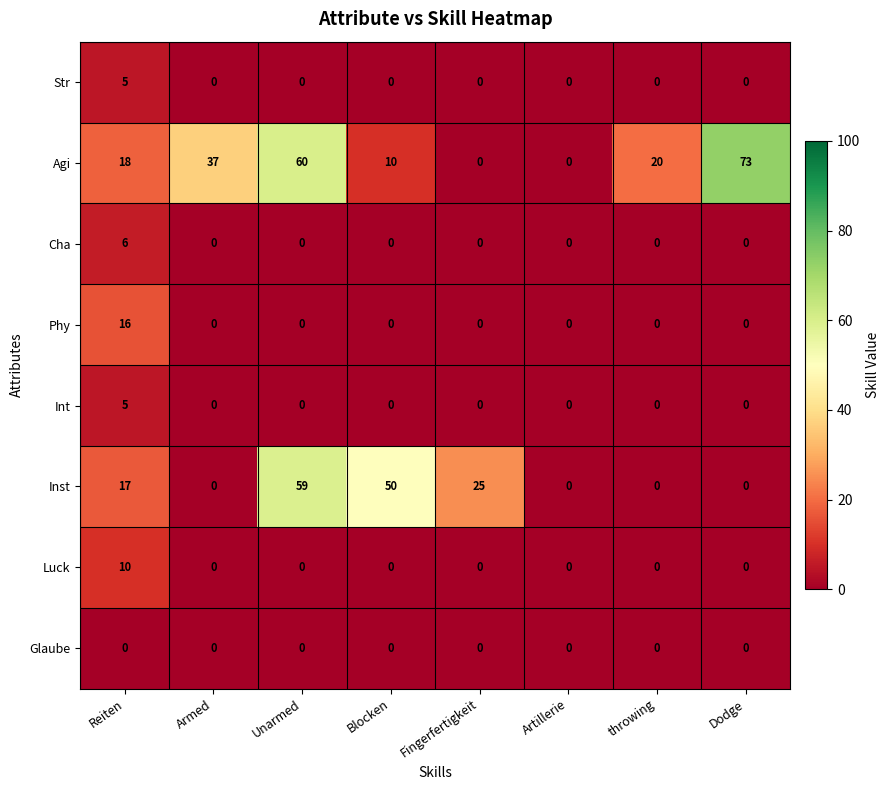

Which series changed the most between Unarmed and Blocken?

Agi